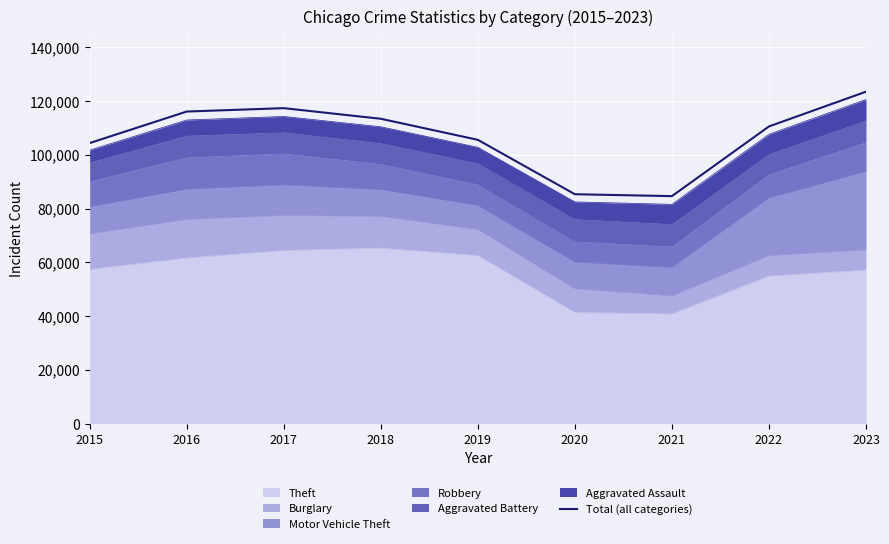

Reading left to right, extract all data points from this chart.

104373	116102	117366	113416	105580	85334	84626	110558	123489